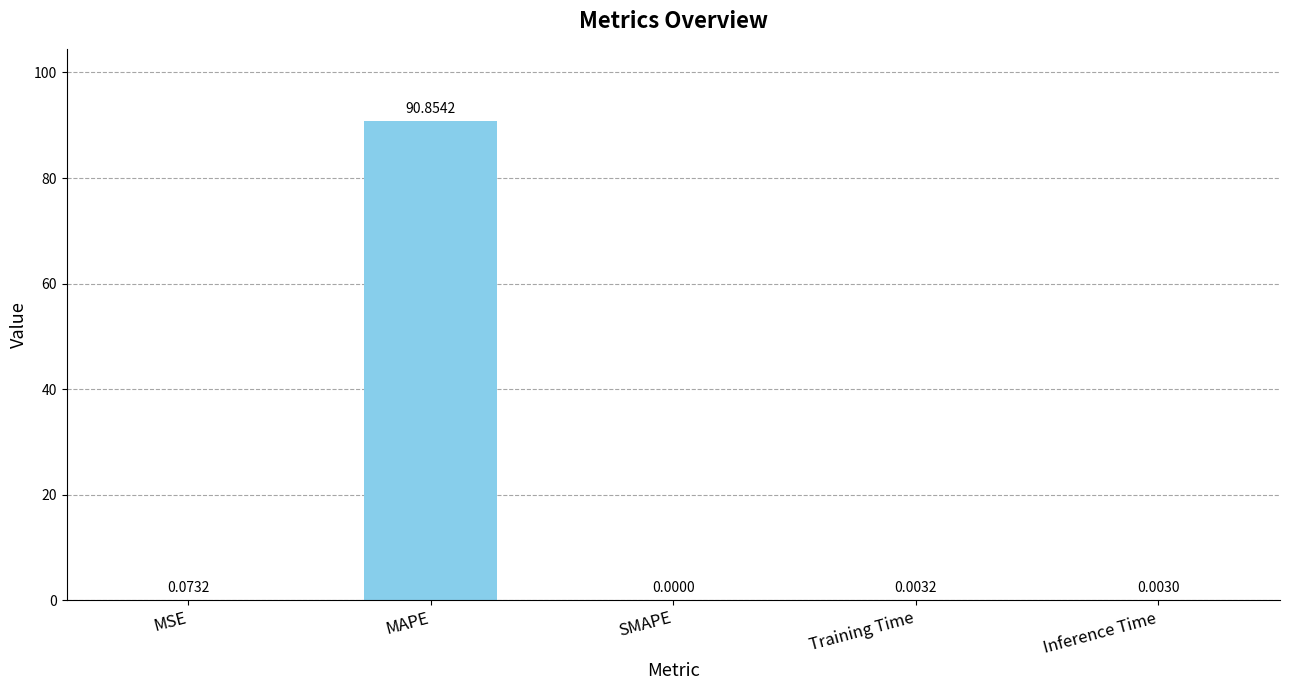

Between SMAPE and Inference Time, which is larger?

Inference Time